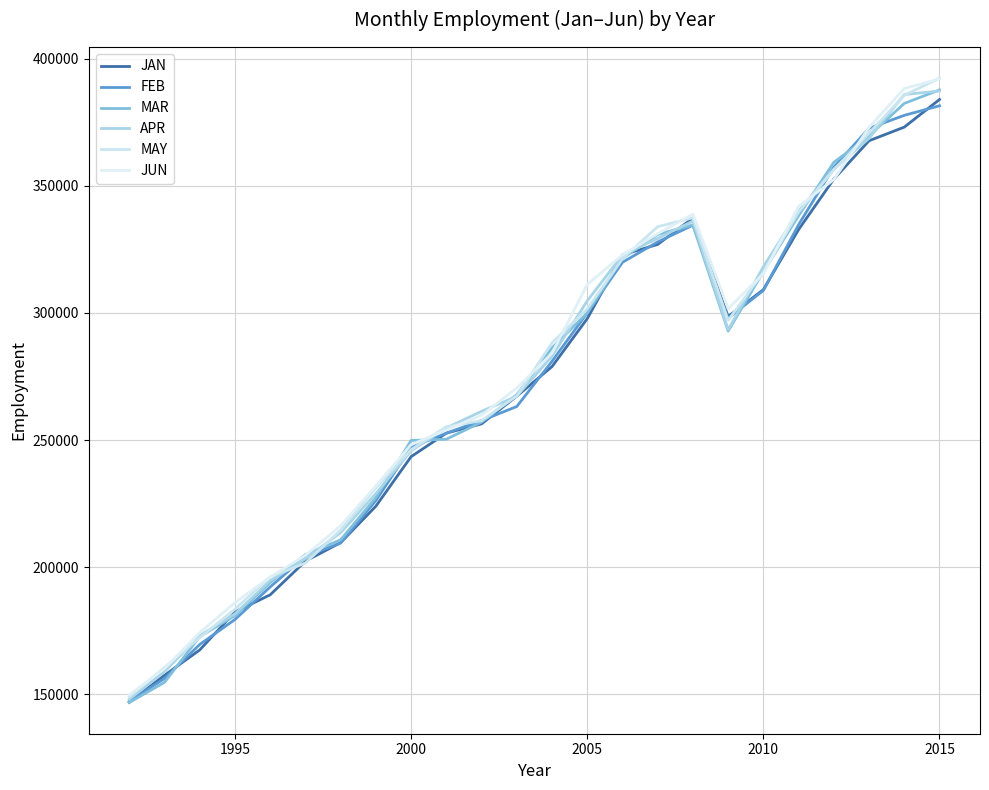

Reading right to left, what are all the values shown in this chart?

JAN: 383889	373036	367676	352598	332752	309140	298565	337274	326922	322795	297728	278884	267276	256376	252736	243483	224020	209684	202414	189167	182423	167504	157525	146913
FEB: 381432	377666	372573	357278	334679	308807	297933	334469	327893	319887	299986	280966	263199	257677	252730	247133	226240	209532	204273	192269	179472	169652	156292	147270
MAR: 387665	382356	369575	359189	338207	316242	292857	334559	330819	321428	299958	286232	267842	257060	250346	249847	227407	210792	204965	193993	180996	172775	154774	146831
APR: 387235	385855	368614	356541	339991	318115	293419	336101	329256	322769	304710	282971	267240	261320	254759	245789	228978	213623	203372	194712	181702	173099	158996	148082
MAY: 392268	385572	370671	356256	339664	315985	297060	337383	333889	321283	301572	288250	267347	257616	255262	246225	231238	214619	201676	196210	183543	172340	160624	149015
JUN: 391955	388226	372894	352397	341859	315379	301671	338832	331164	322795	311171	284146	270432	259815	254020	248178	231926	216324	204666	196127	186088	174307	160171	149821